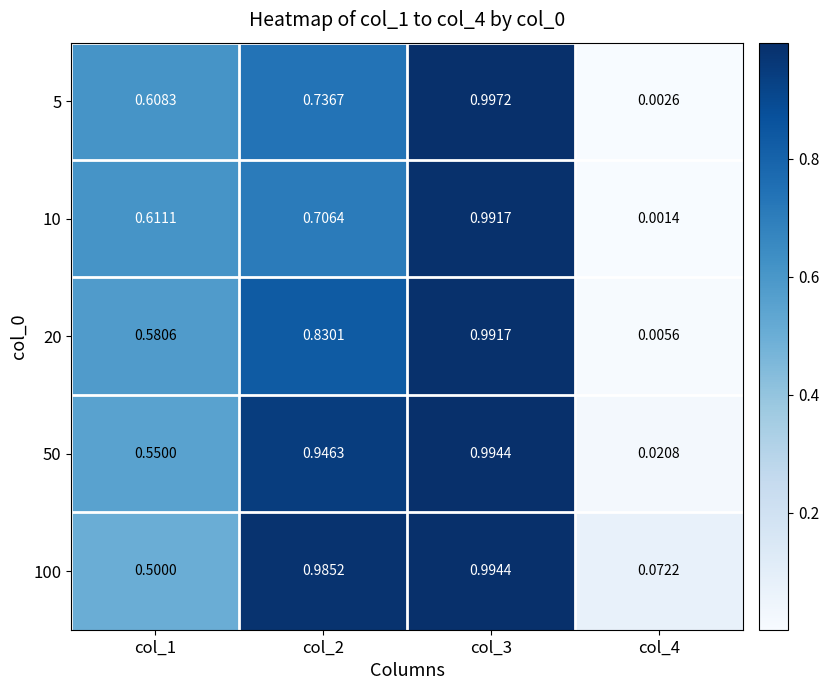

Is the value of 100 at col_4 greater than the value of 20 at col_3?

No